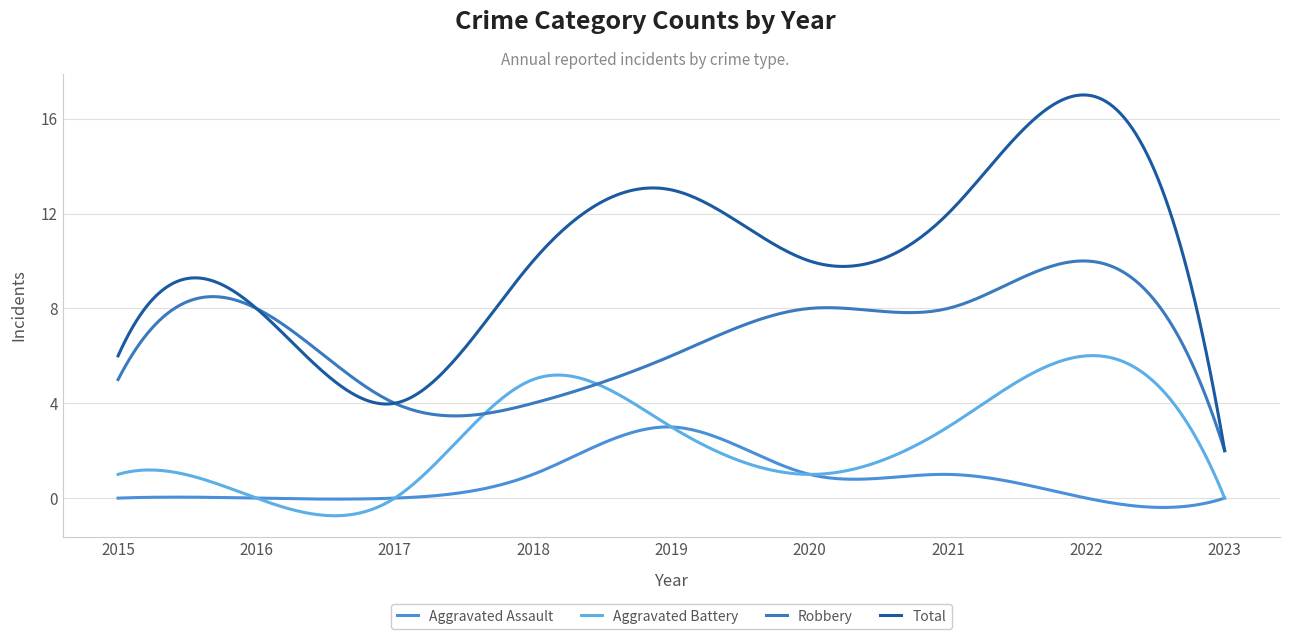

Does the chart display data point markers on the line(s)?

No